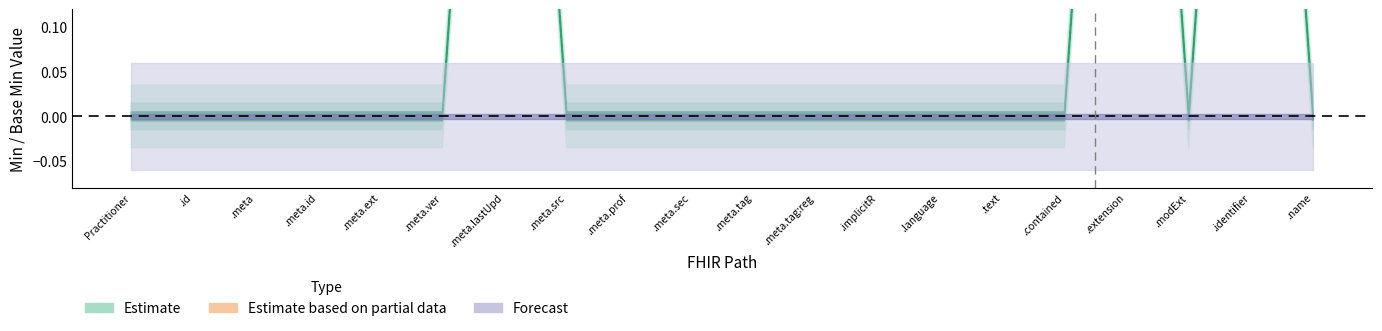

Does the chart have visible grid lines?

No